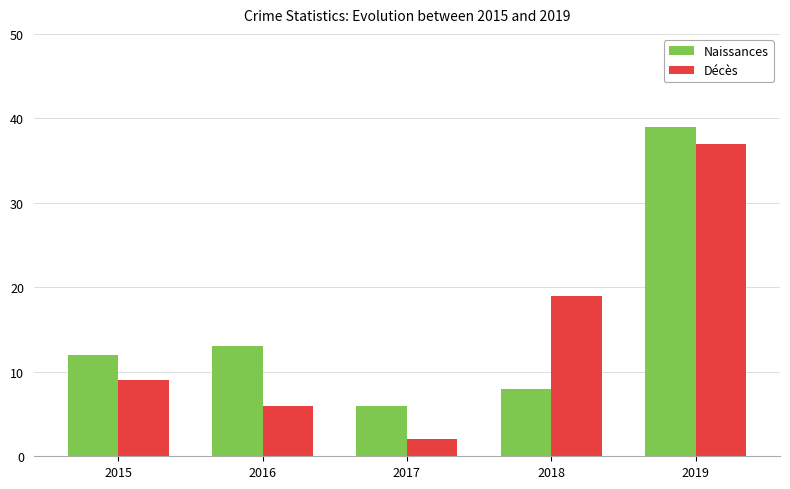

How many bars are there in total?

10